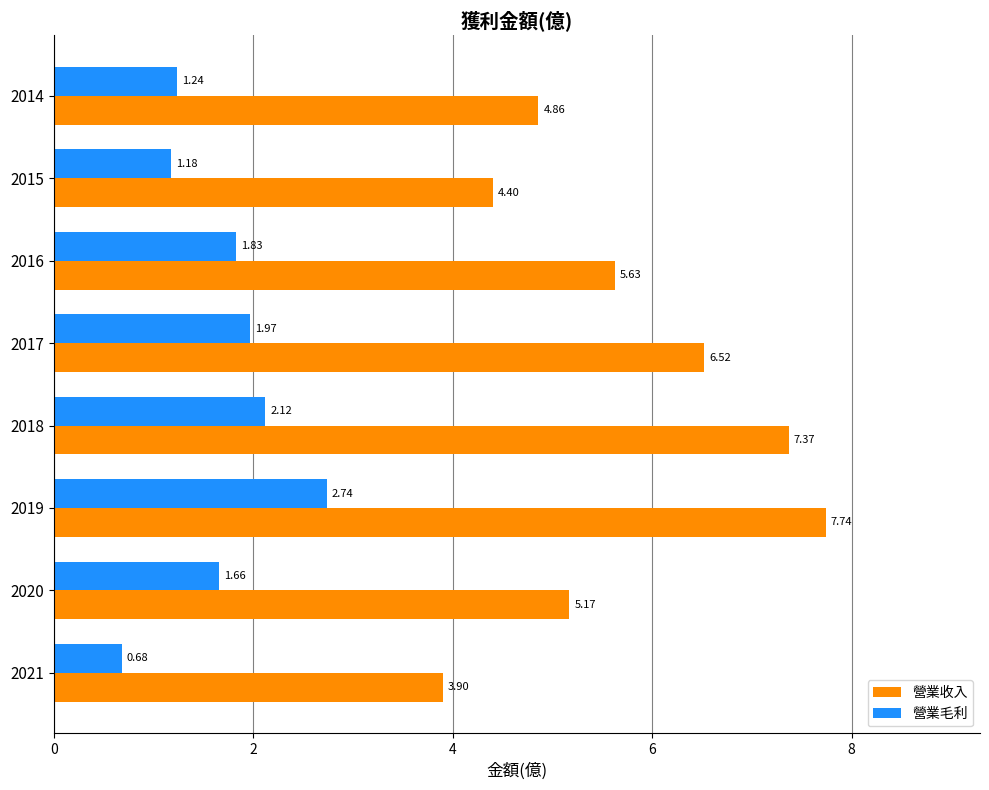

What are all the series names shown in the legend?

營業收入, 營業毛利